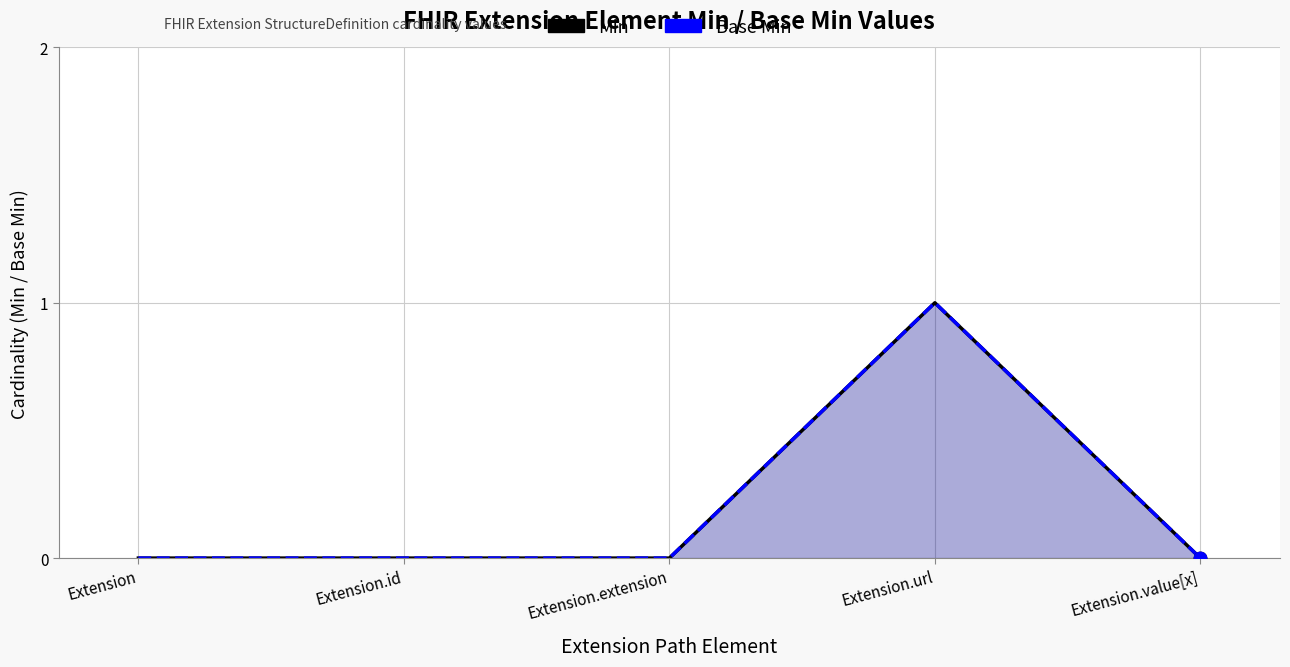

At how many categories does at least one series exceed 0?

1